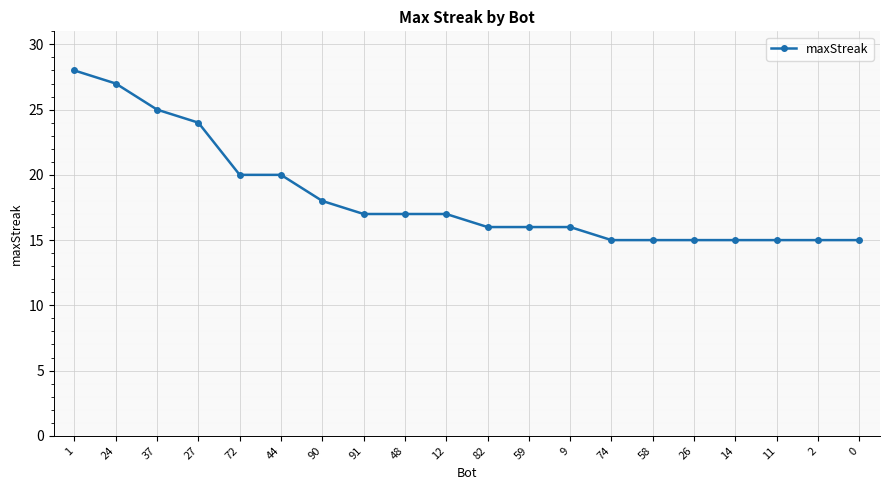

The chart shows a value of 28 at 90. True or false?

False